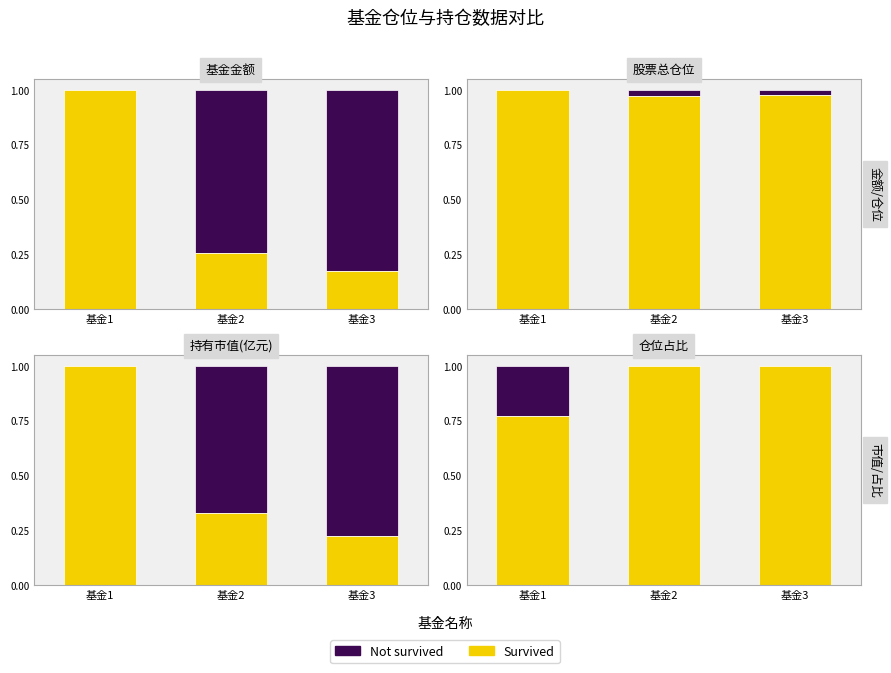

At which category is the sum across all series the highest?

基金1